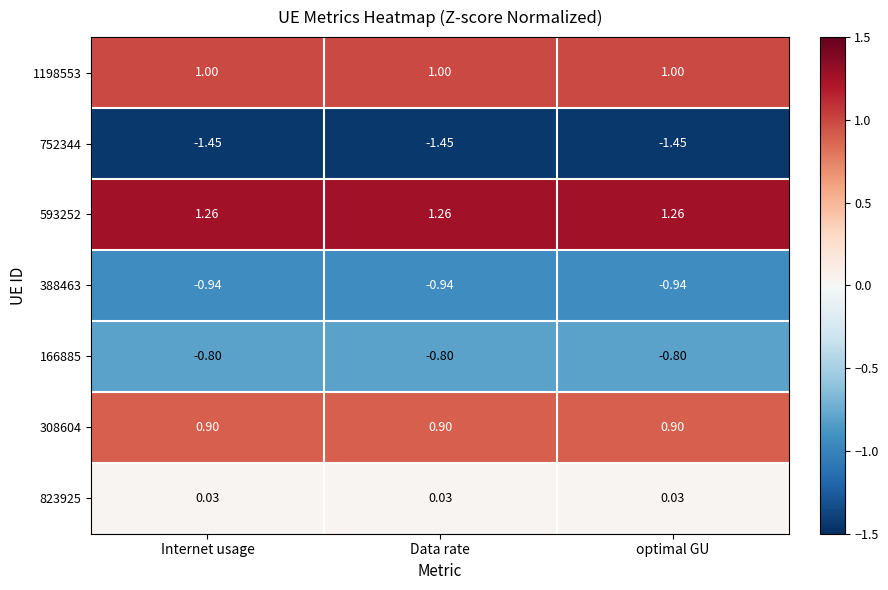

Is the value of 593252 at Internet usage greater than the value of 308604 at Data rate?

Yes